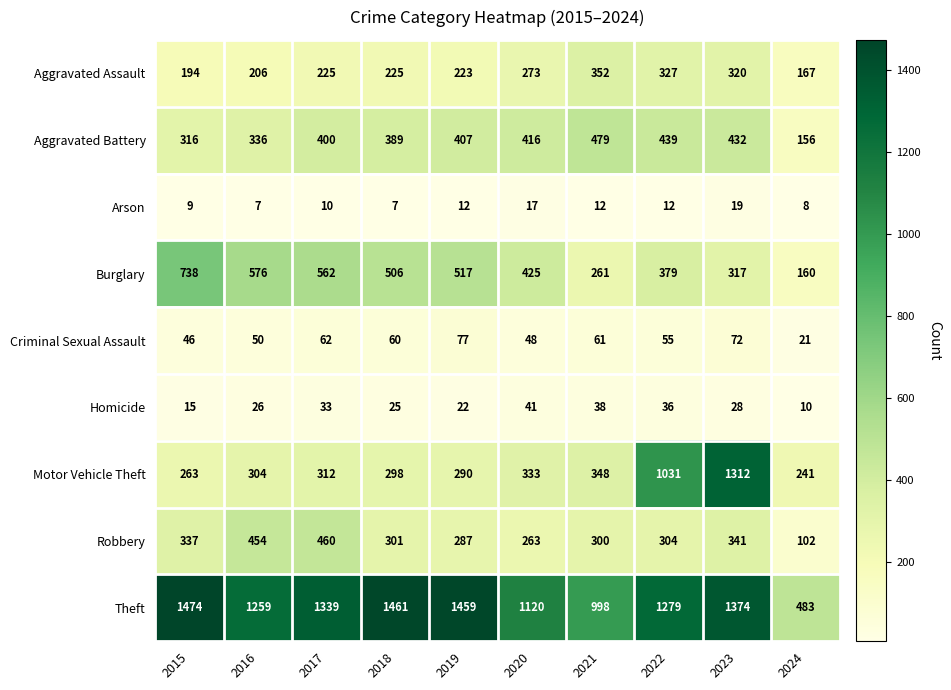

Is it true that Aggravated Battery equals 212 at 2023?

False